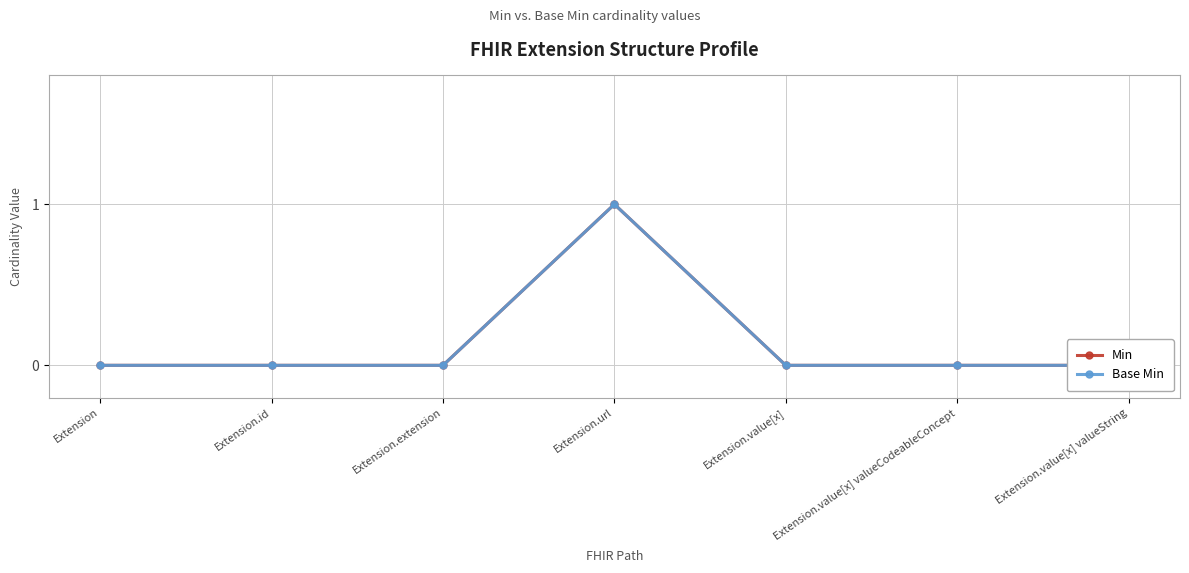

True or false: Min and Base Min intersect in this chart.

False